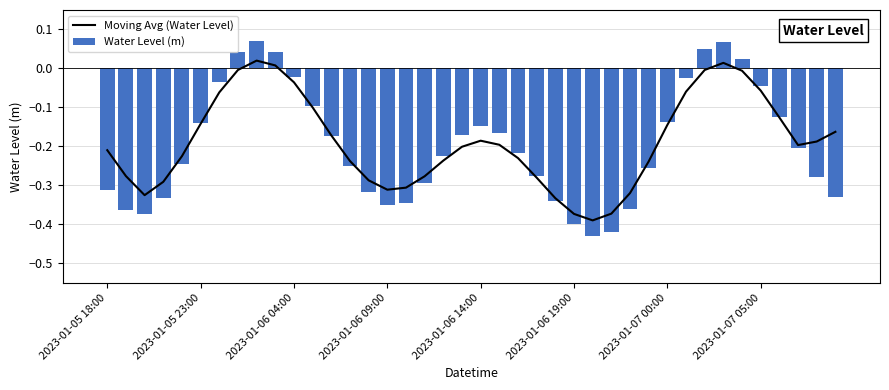

What is the value of the Water Level (m) bar at the 3rd from the left?

-0.4